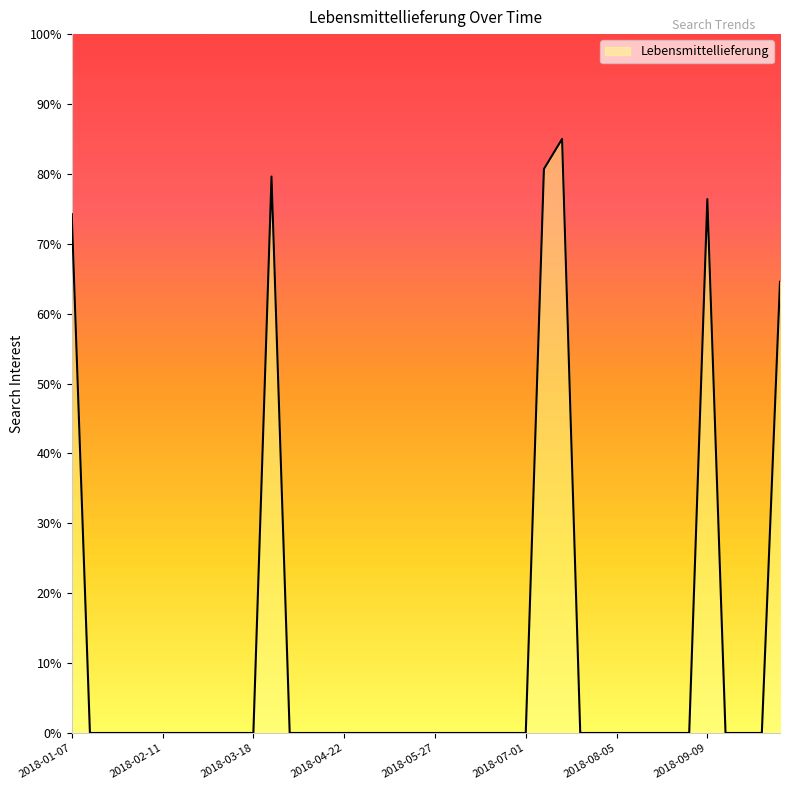

What is the difference between the maximum and minimum values?

85.0